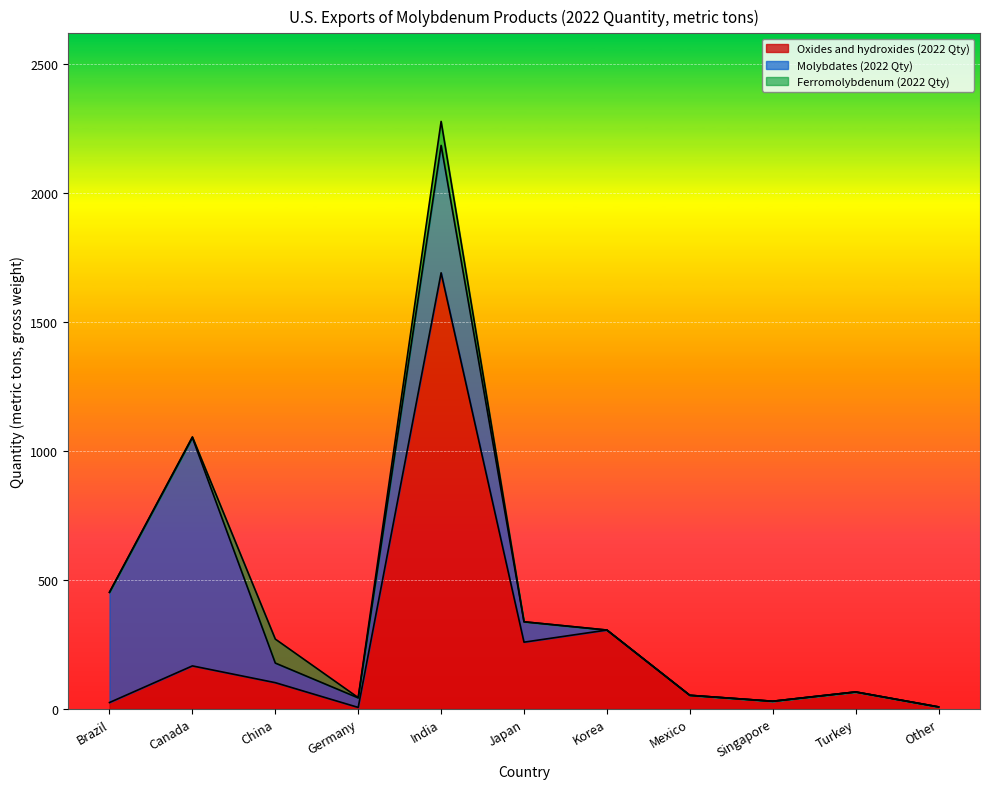

Reading right to left, transcribe all the data shown in this chart.

Oxides and hydroxides (2022 Qty): Total=2700	Other=7	Turkey=65	Singapore=29	Mexico=52	Korea=305	Japan=258	India=1690	Germany=5	China=101	Canada=166	Brazil=24
Molybdates (2022 Qty): Total=2000	Other=0	Turkey=0	Singapore=0	Mexico=0	Korea=0	Japan=79	India=494	Germany=37	China=76	Canada=885	Brazil=427
Ferromolybdenum (2022 Qty): Total=190	Other=0	Turkey=0	Singapore=0	Mexico=0	Korea=0	Japan=0	India=93	Germany=1	China=93	Canada=3	Brazil=1